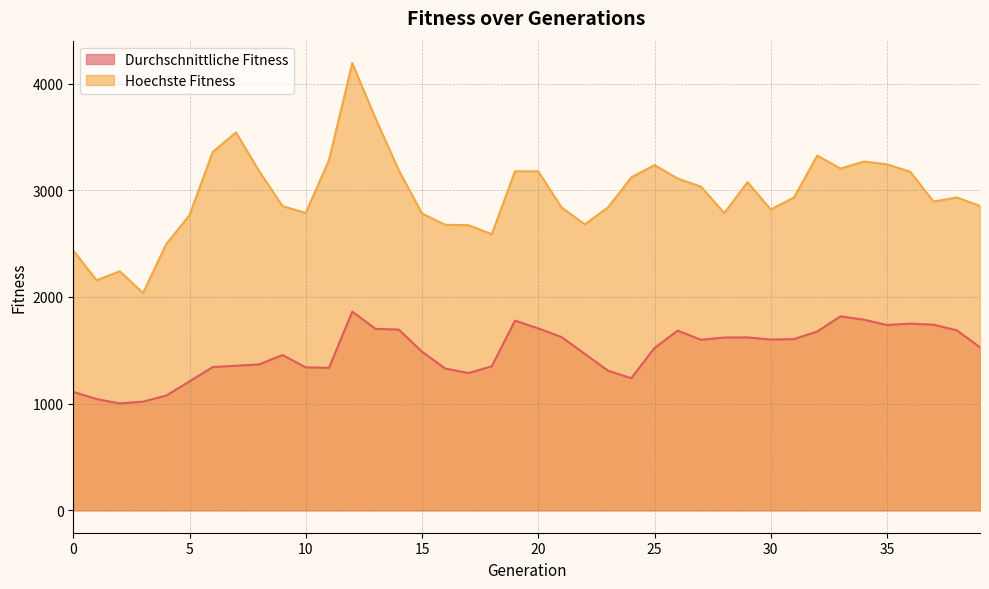

How many data points in Durchschnittliche Fitness are above 1528?

20